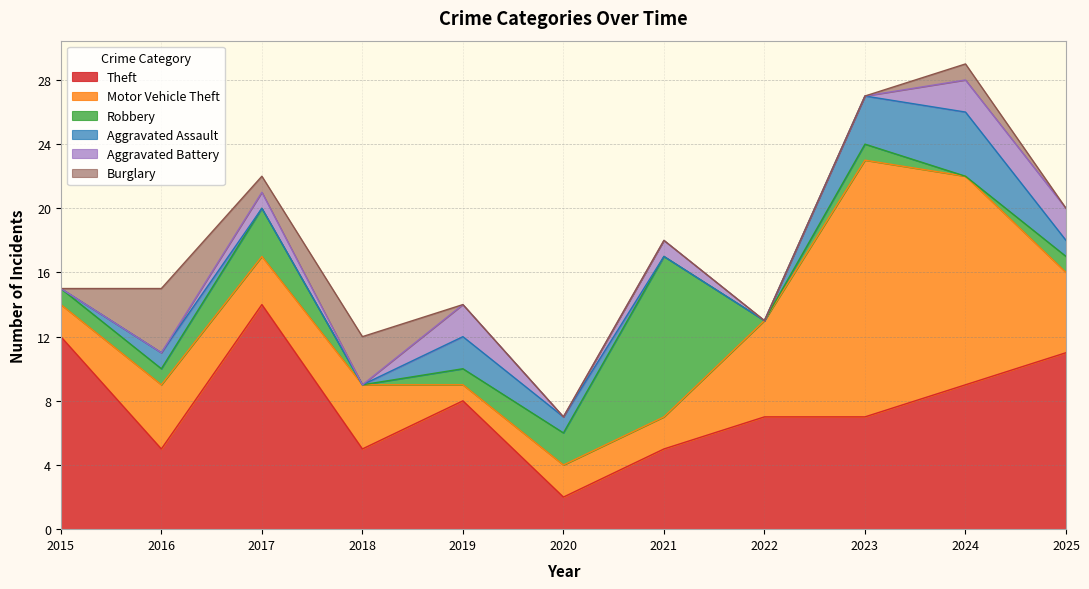

The Theft series shows 5 at 2021. True or false?

True